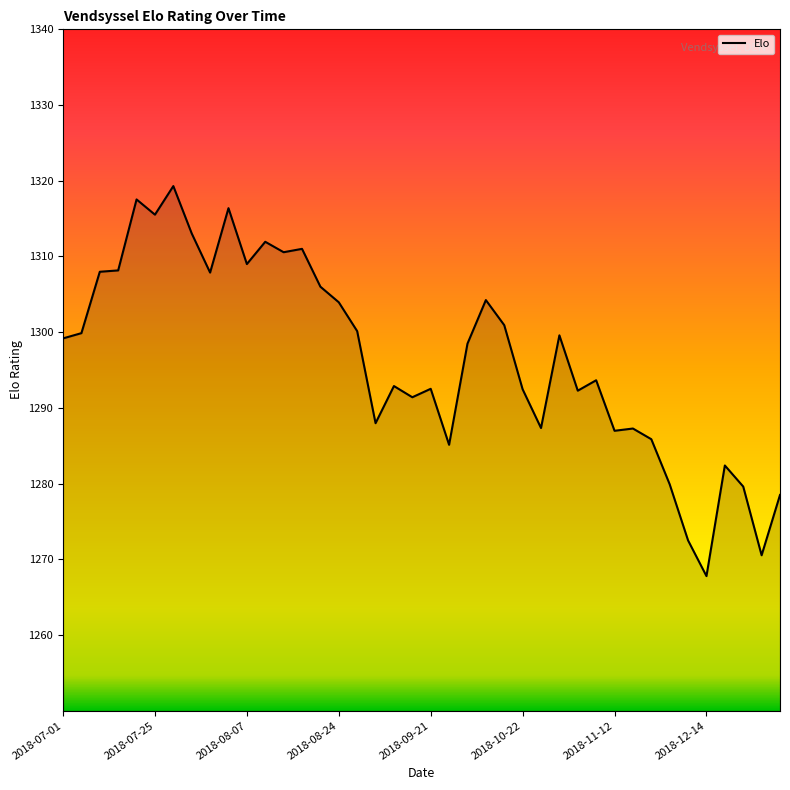

What is the maximum value shown in the chart?

1319.3